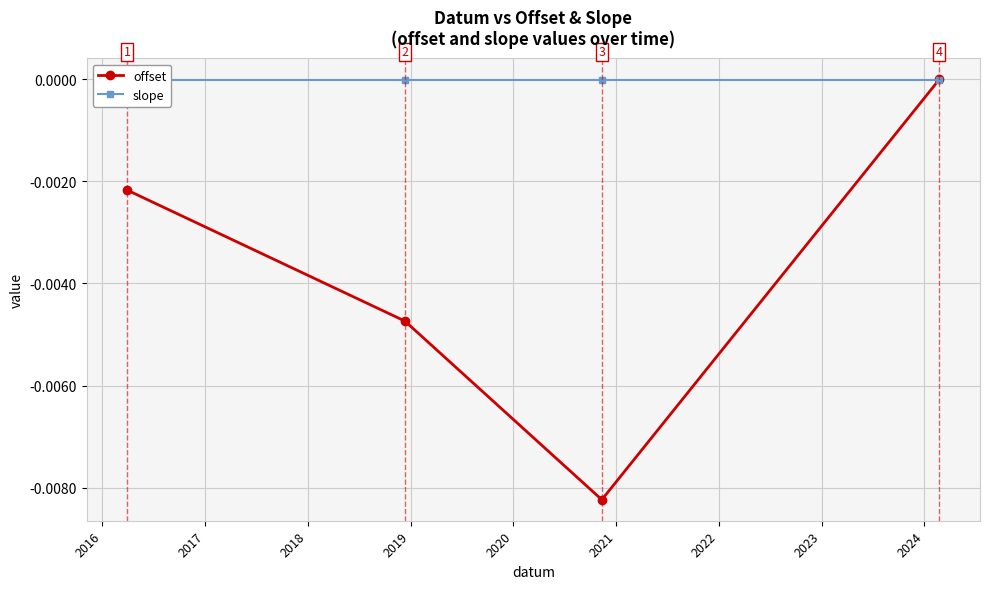

In offset, how many points are lower than both neighbors (excluding endpoints)?

1